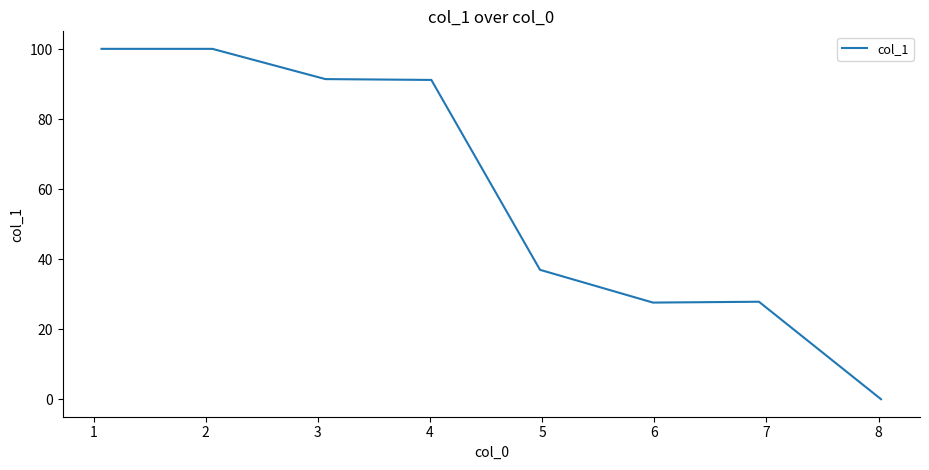

True or false: the data has more than 2 interior local peaks.

False